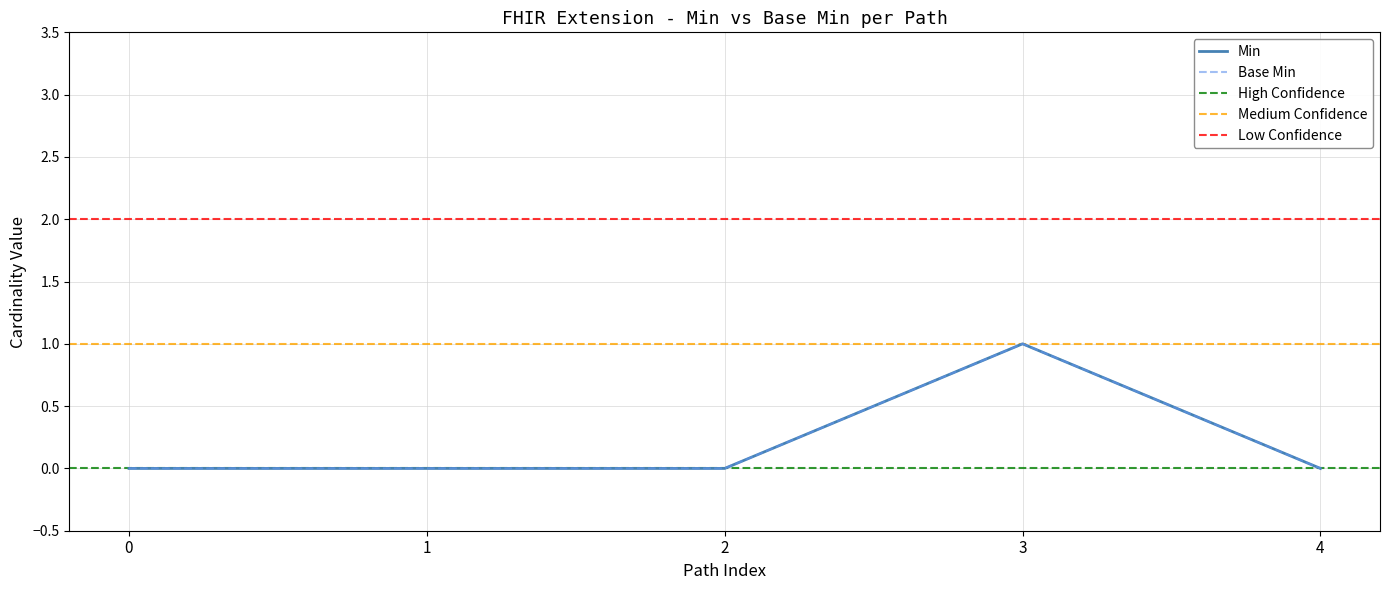

Which series has the largest total across all categories?

Min